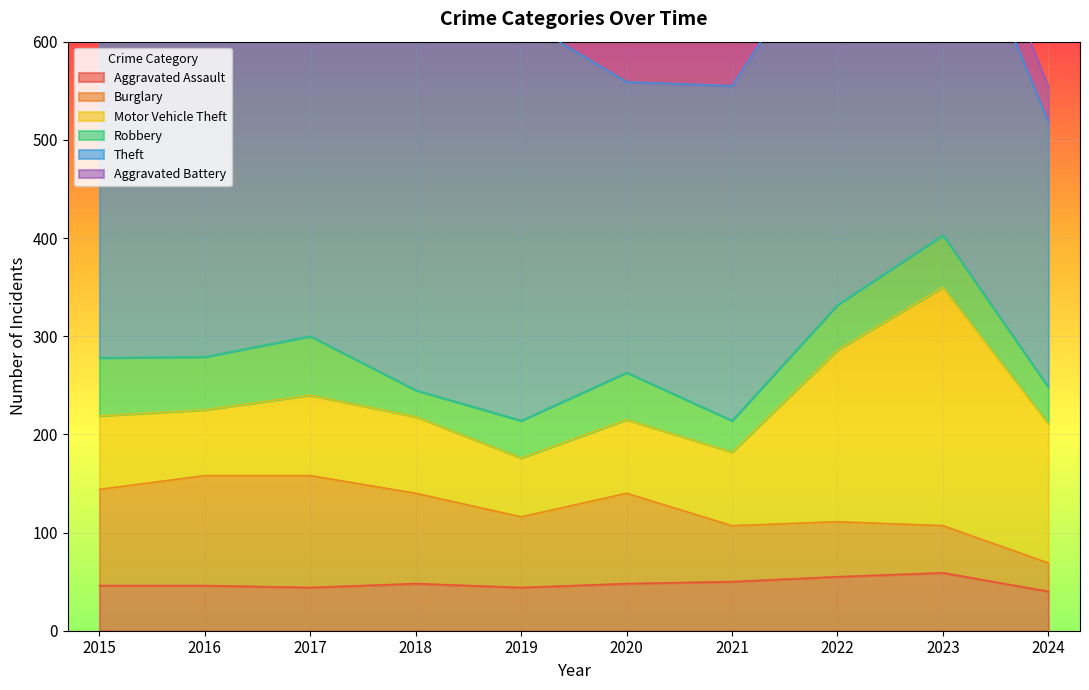

What is the total value across all series at 2024?

554